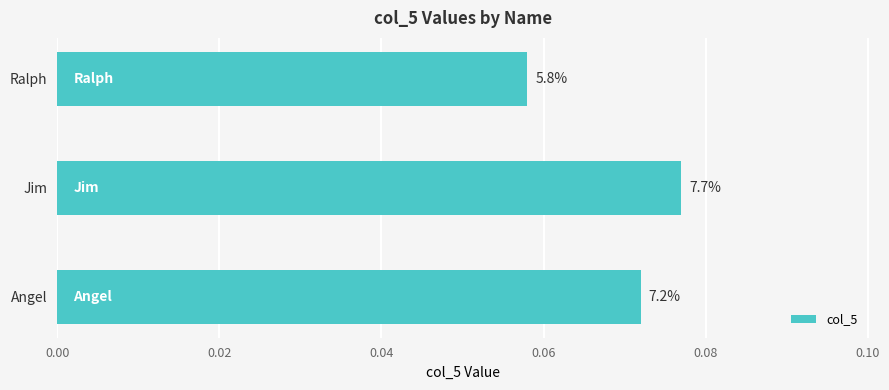

How many bars are there in total?

3